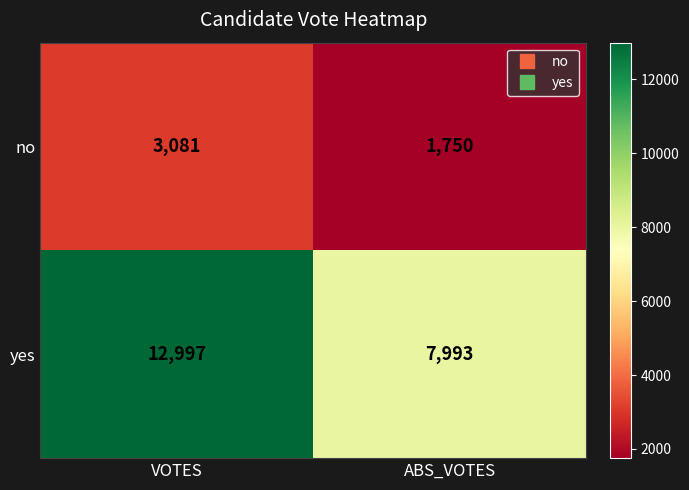

What is the total value across all series at ABS_VOTES?

9743